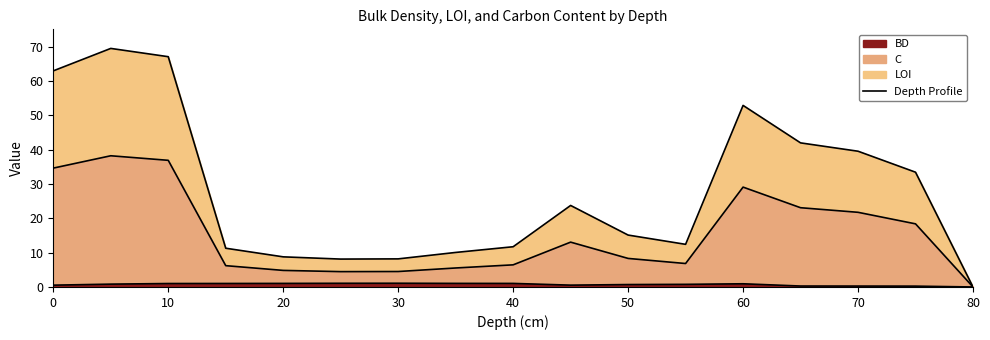

True or false: C and LOI intersect in this chart.

False